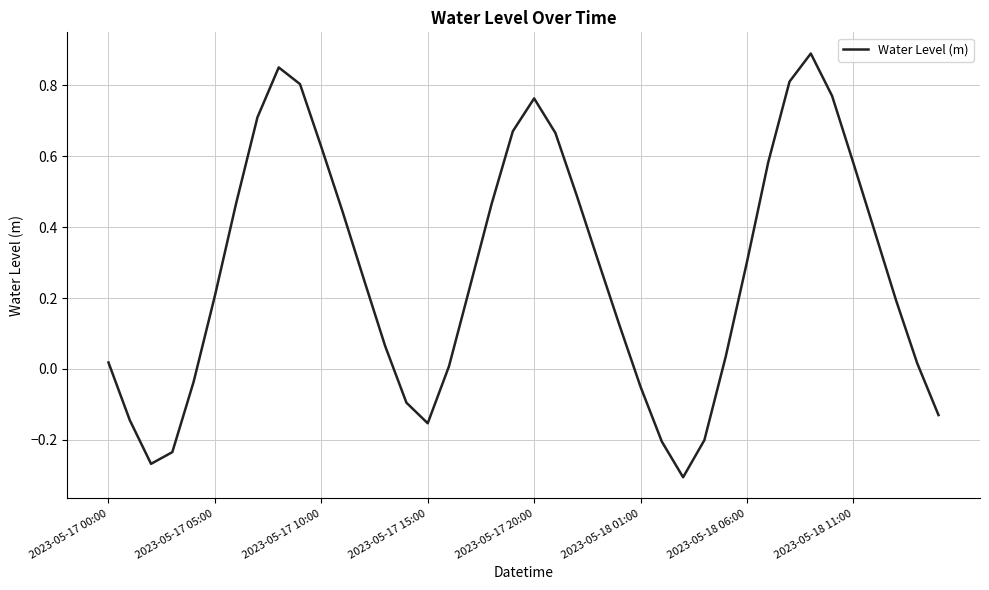

True or false: the data has more than 2 interior local peaks.

True